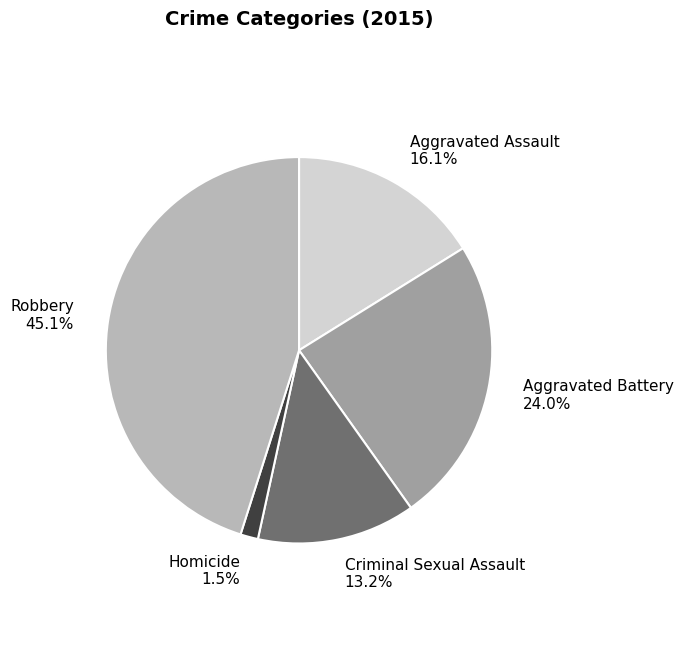

Is it true that Aggravated Battery is 34% of the pie?

False